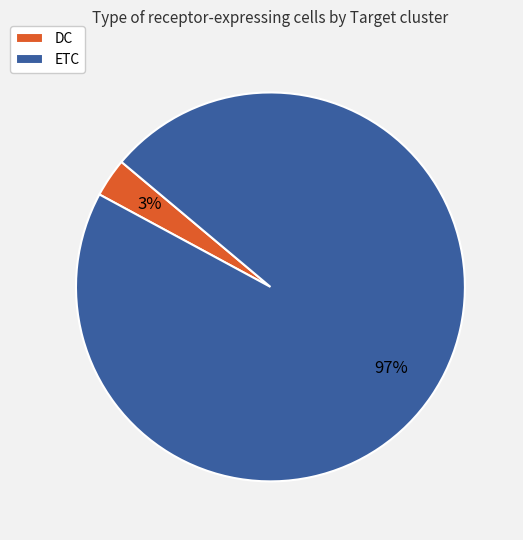

Which category has the biggest portion of the pie?

ETC